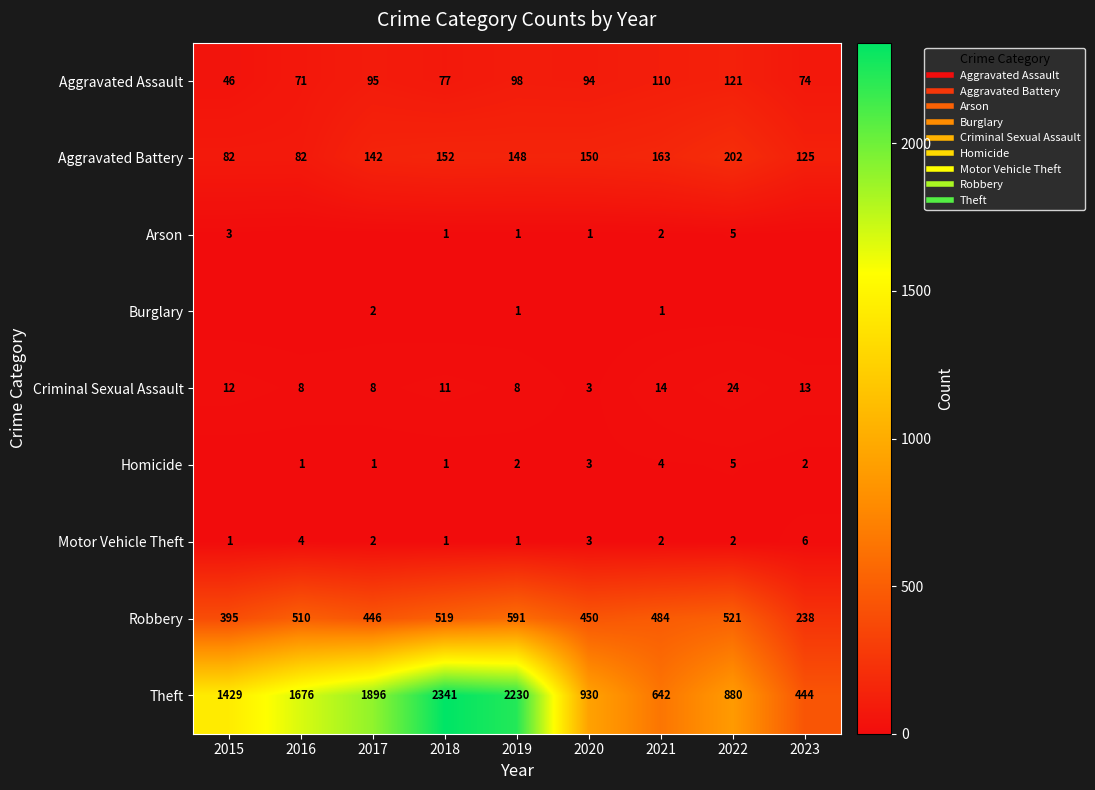

What is the total value across all series at 2022?

1760